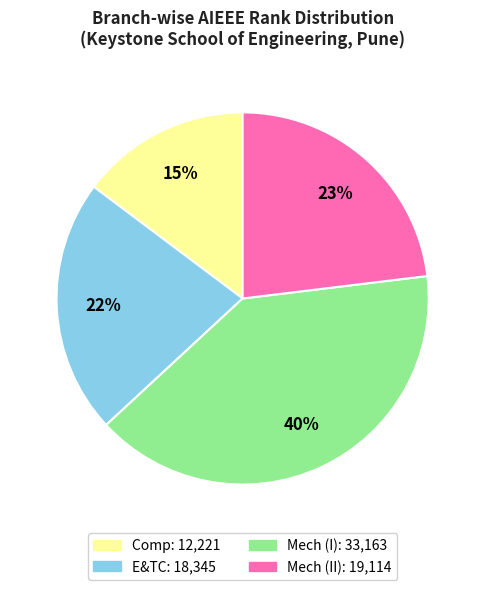

How many segments does this pie chart have?

4